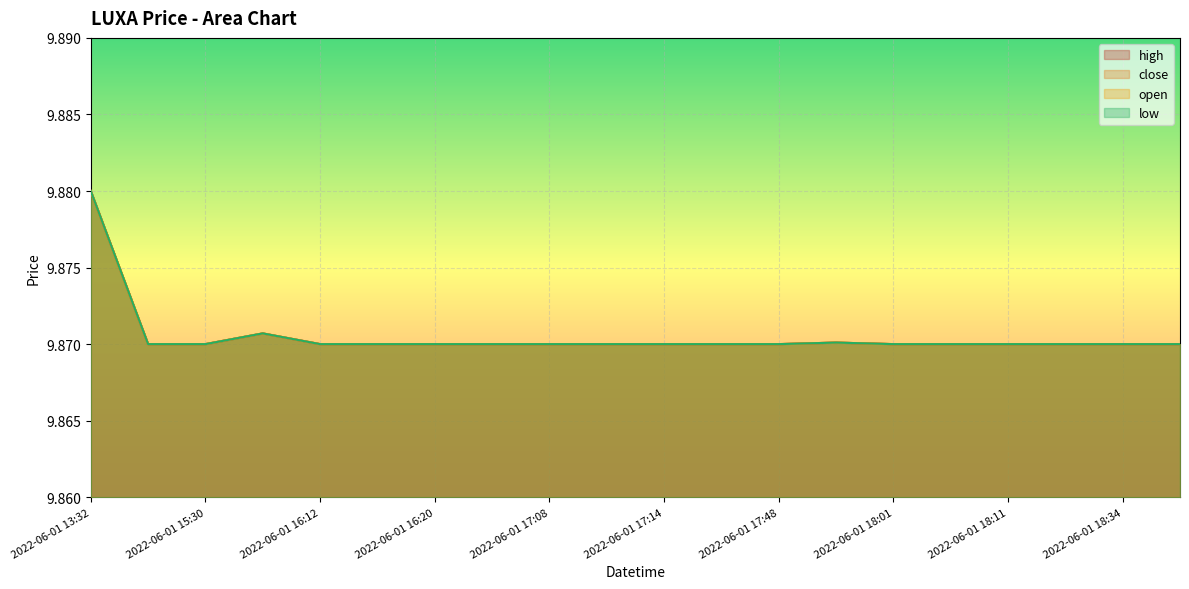

Which series has the largest range (max minus min)?

high